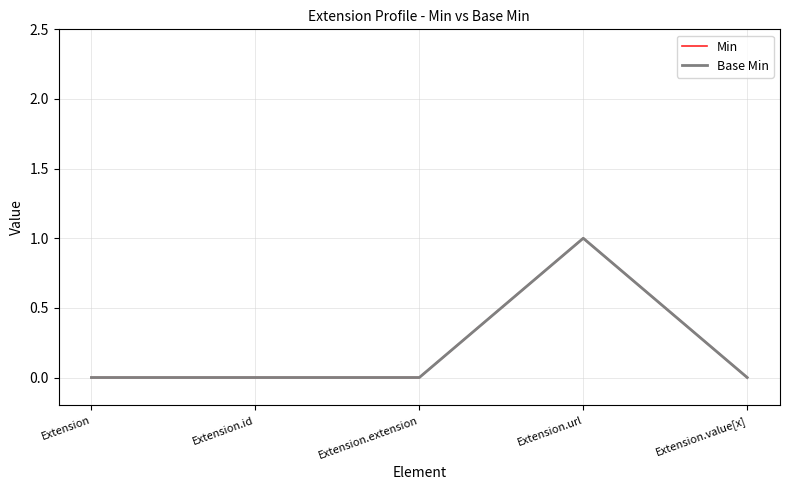

Is this an area chart (filled region under the line)?

No